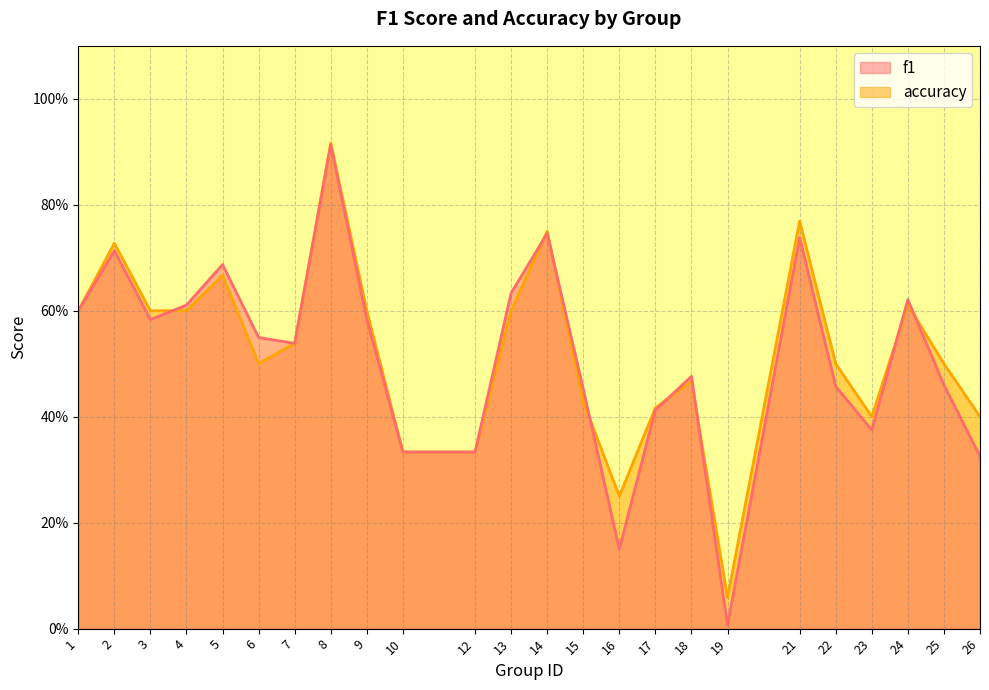

Reading left to right, list all the values displayed in this chart.

f1: 0.6	0.7	0.6	0.6	0.7	0.5	0.5	0.9	0.6	0.3	0.3	0.6	0.7	0.5	0.2	0.4	0.5	0.0	0.7	0.5	0.4	0.6	0.5	0.3
accuracy: 0.6	0.7	0.6	0.6	0.7	0.5	0.5	0.9	0.6	0.3	0.3	0.6	0.8	0.4	0.2	0.4	0.5	0.1	0.8	0.5	0.4	0.6	0.5	0.4